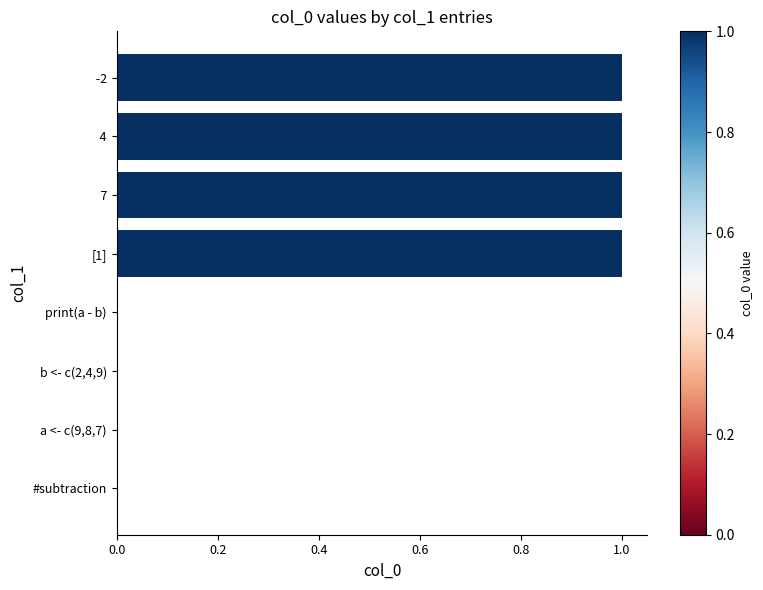

What is the change in value from b <- c(2,4,9) to  -2?

+1